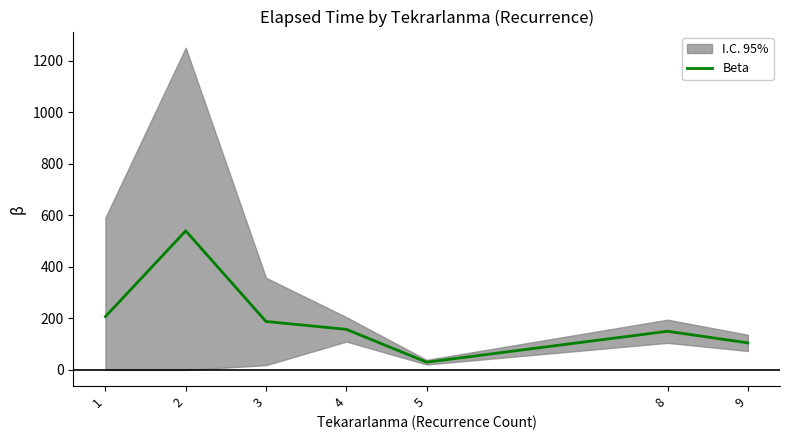

The value of Beta at 5 is 30.0. True or false?

True